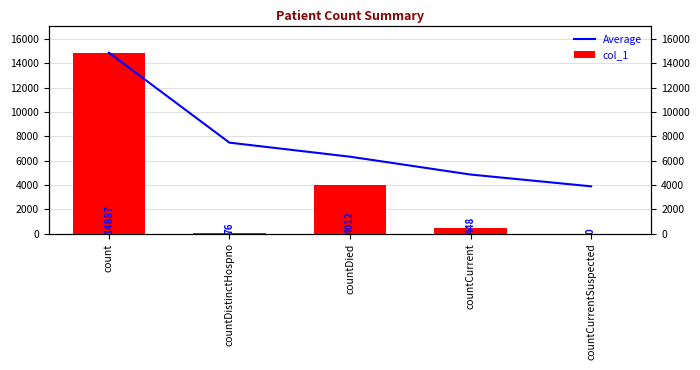

What is the sum of the Average values at countCurrentSuspected and countDistinctHospno?

11366.1